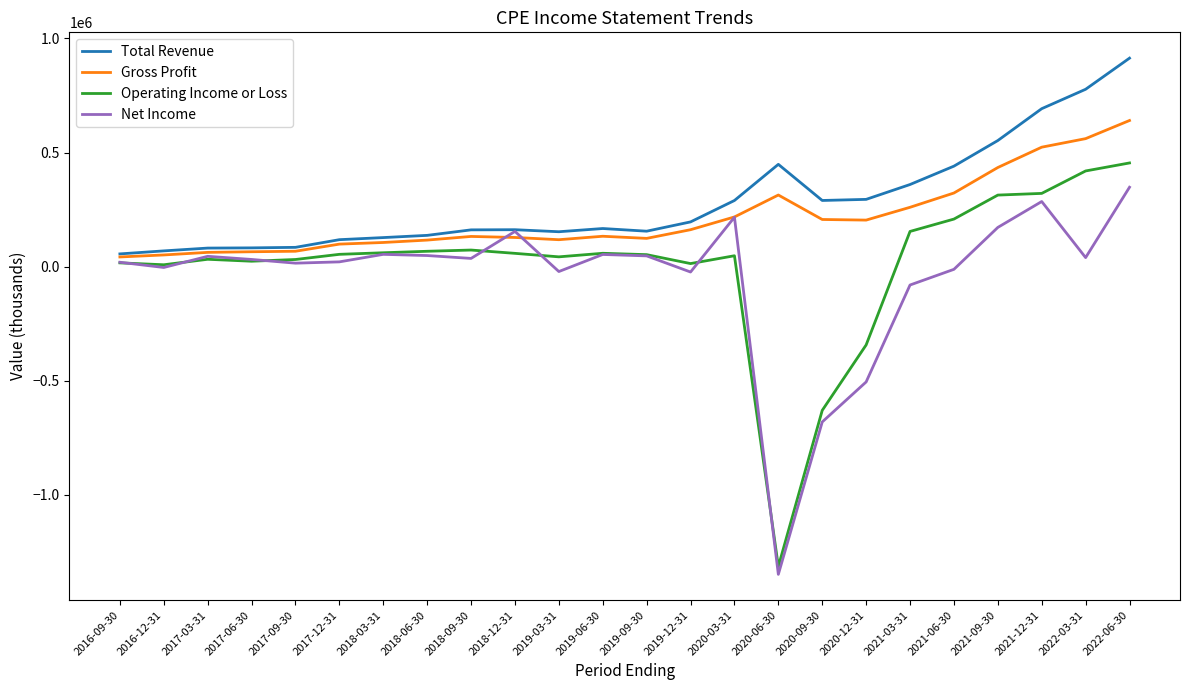

The value of Gross Profit at 2022-03-31 is 560900. True or false?

True